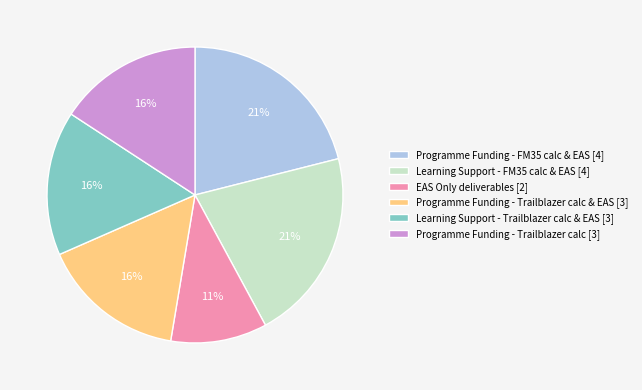

Is it true that Programme Funding - Trailblazer calc [3] is 25% of the pie?

False